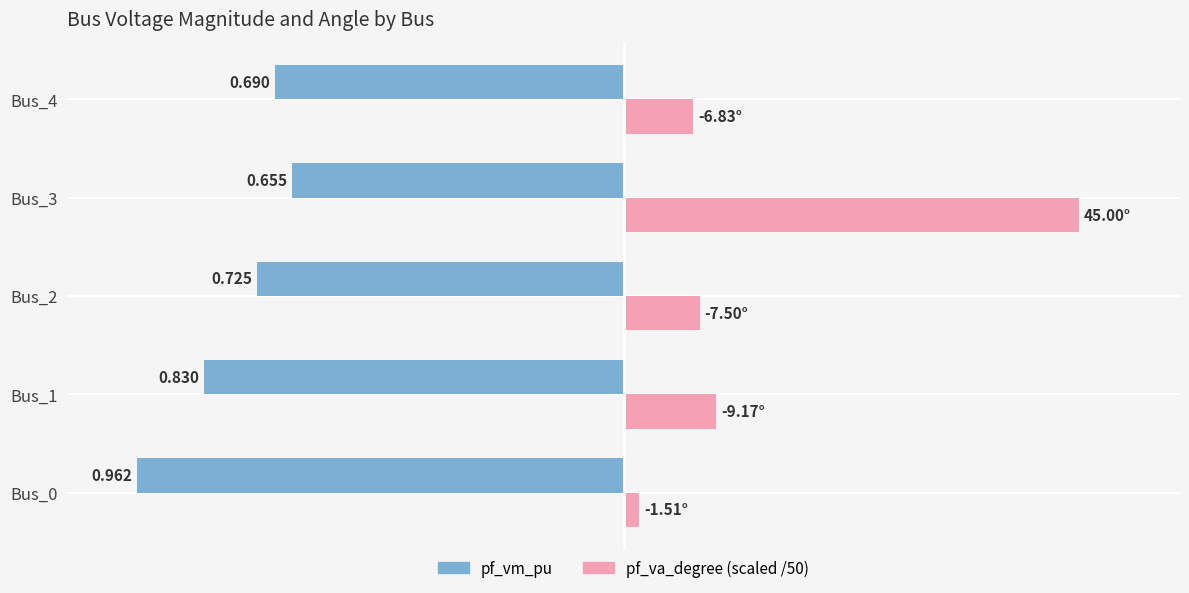

Are the bars grouped side by side (vs. stacked)?

Yes